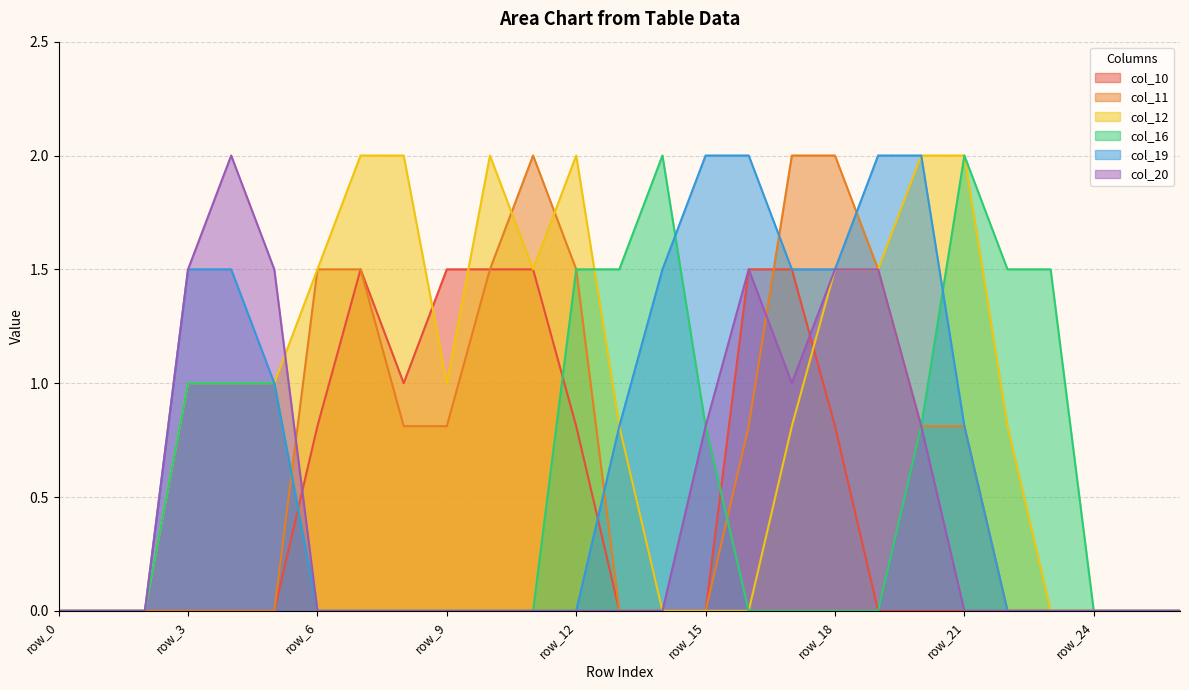

What is the highest value of the col_20 series?

2.0